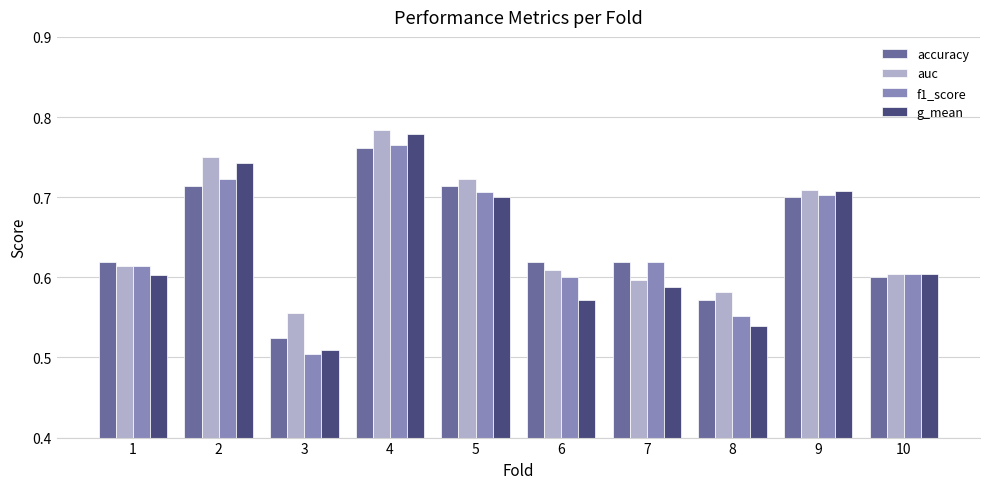

Which category has the highest value across all series?

4